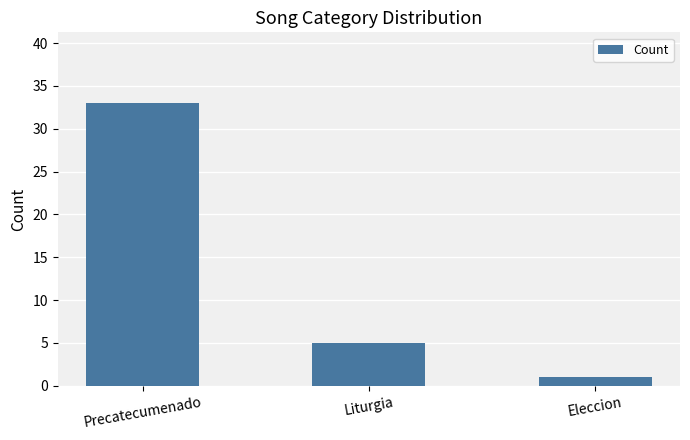

What is the greatest value displayed?

33